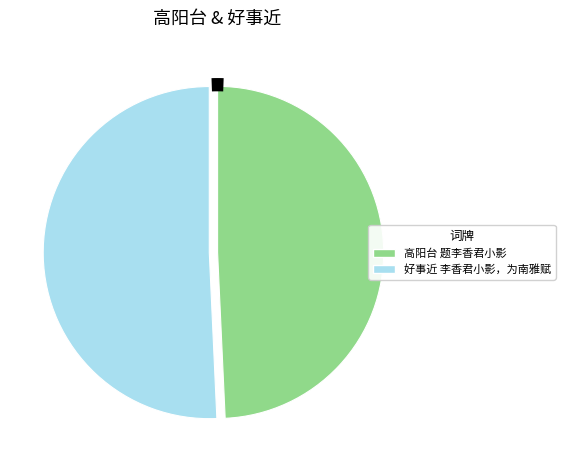

Is there a majority slice in this chart?

Yes